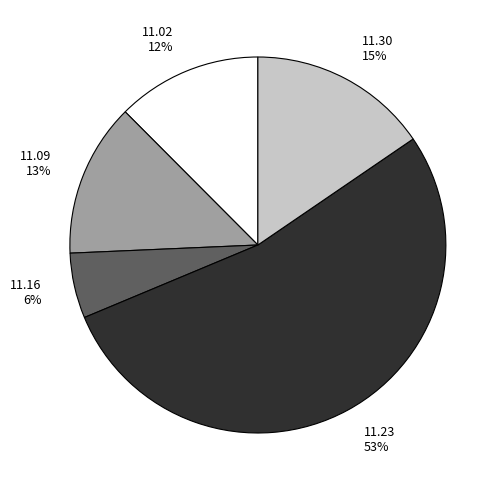

What percentage is the 11.30 15% slice, to the nearest percent?

15%